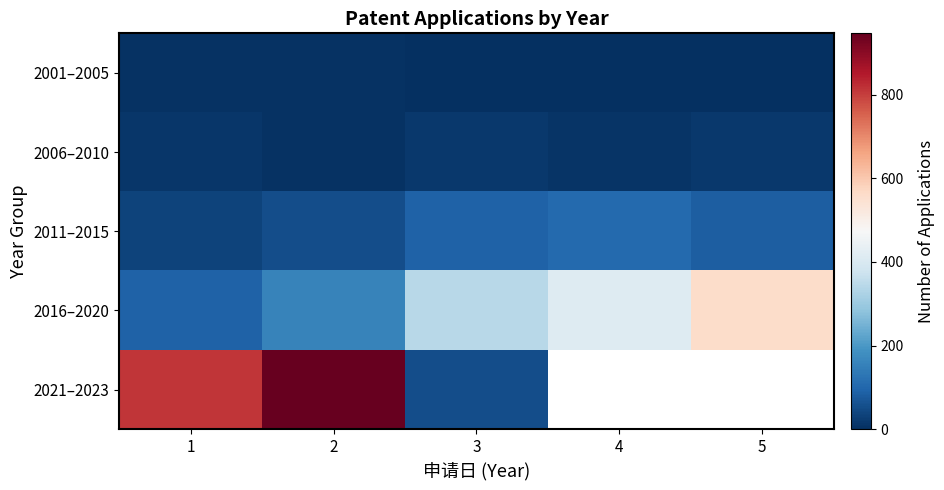

Is it true that 2016–2020 equals 100.7 at 2?

False